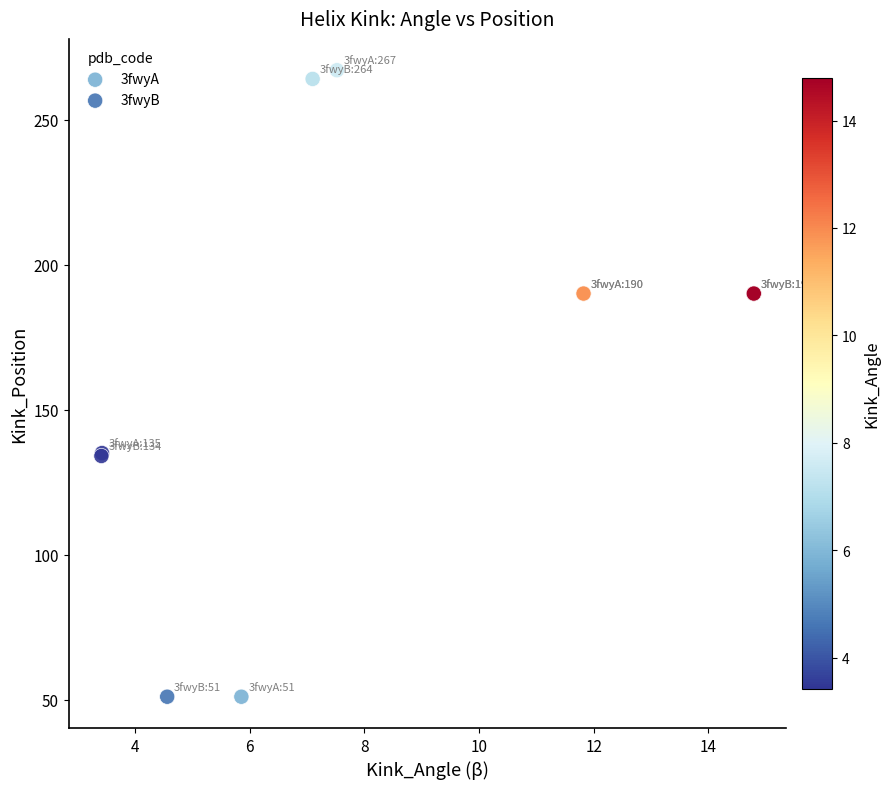

Which series has the widest spread of Y values?

3fwyA